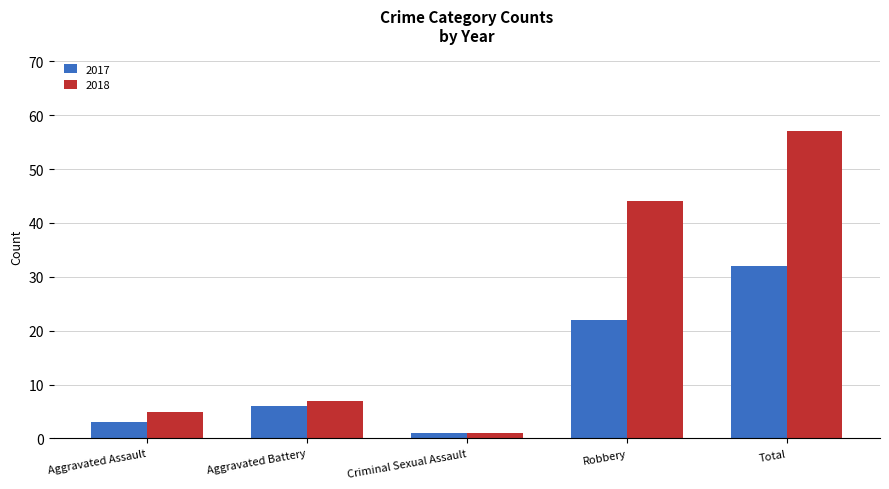

Is the value of 2018 at Total greater than the value of 2017 at Aggravated Battery?

Yes